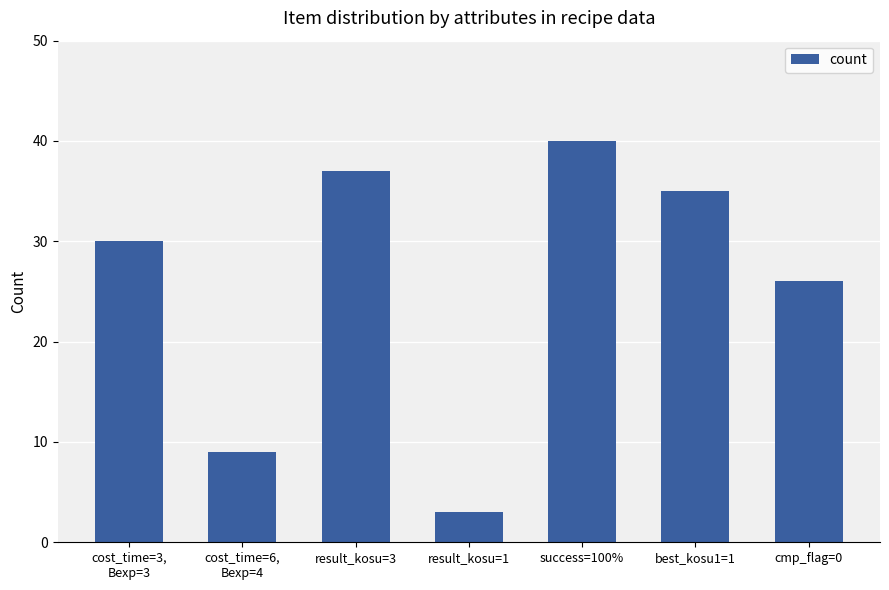

The chart shows a value of 48 at cost_time=3,
Bexp=3. True or false?

False